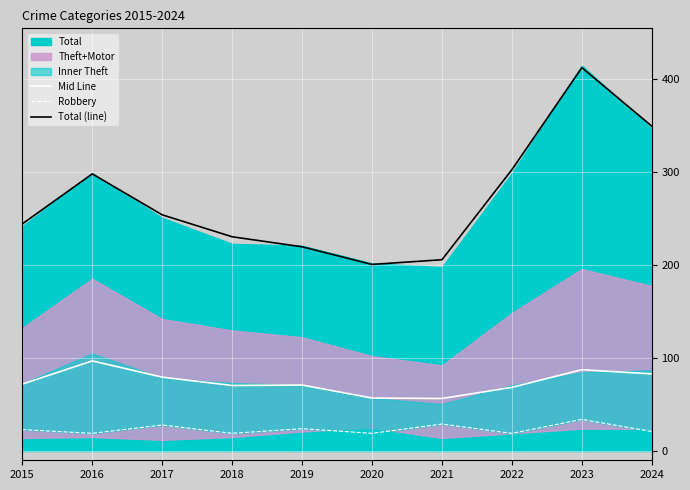

Reading left to right, list all the values displayed in this chart.

Mid Line: 2015=72.0	2016=97.0	2017=79.5	2018=70.5	2019=71.0	2020=57.0	2021=56.5	2022=68.5	2023=87.5	2024=83.0
Robbery: 2015=23.0	2016=19.0	2017=28.0	2018=19.0	2019=24.0	2020=19.0	2021=29.0	2022=19.0	2023=34.0	2024=21.0
Total (line): 2015=244.5	2016=298.3	2017=254.2	2018=230.6	2019=219.8	2020=200.8	2021=205.9	2022=302.8	2023=412.7	2024=349.7